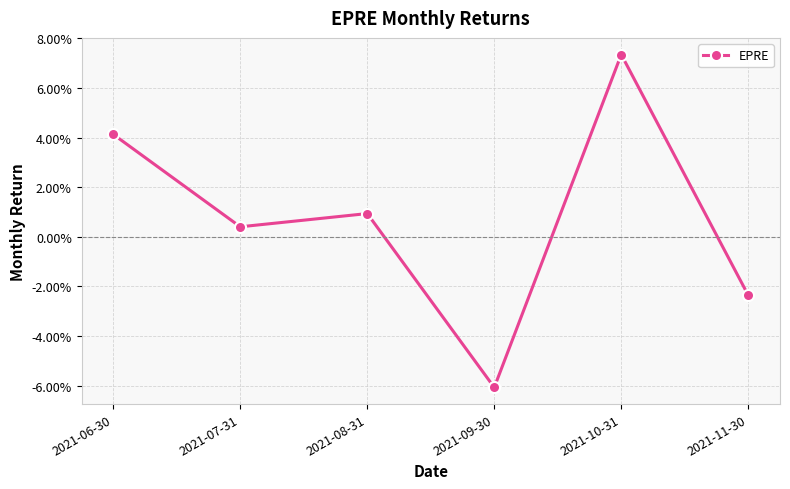

What is the value of the 5th point from the left?

0.1